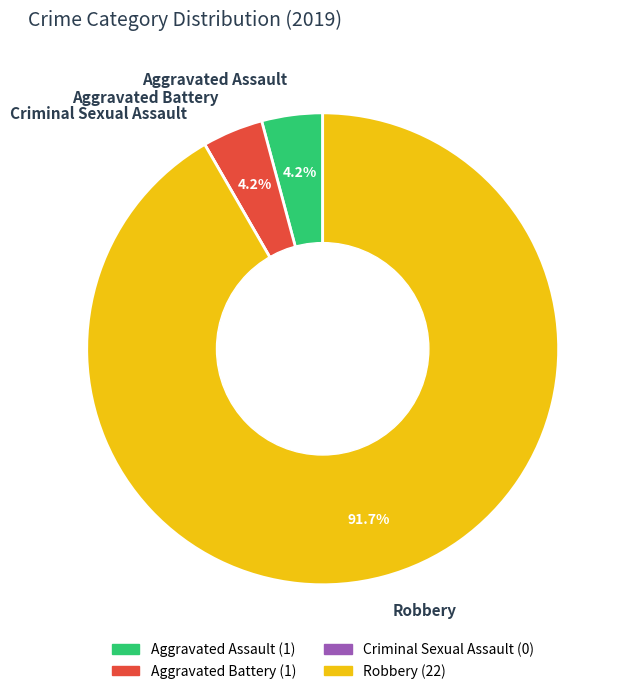

Between Aggravated Assault and Robbery, which is larger?

Robbery